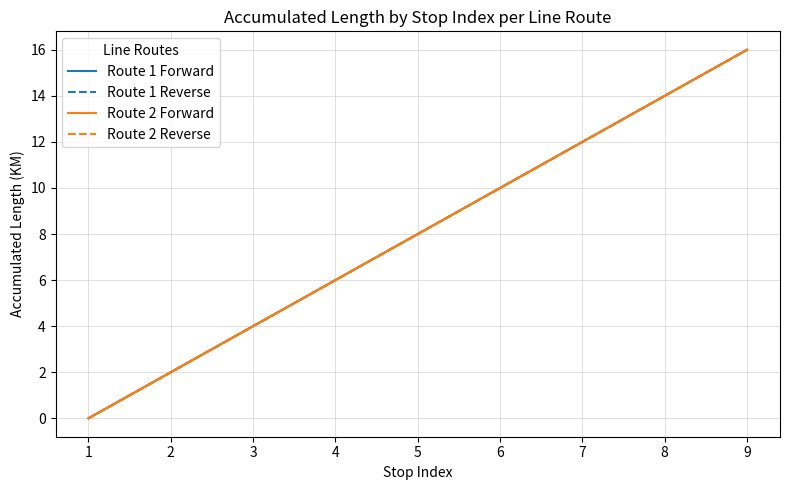

Does the chart display data point markers on the line(s)?

No